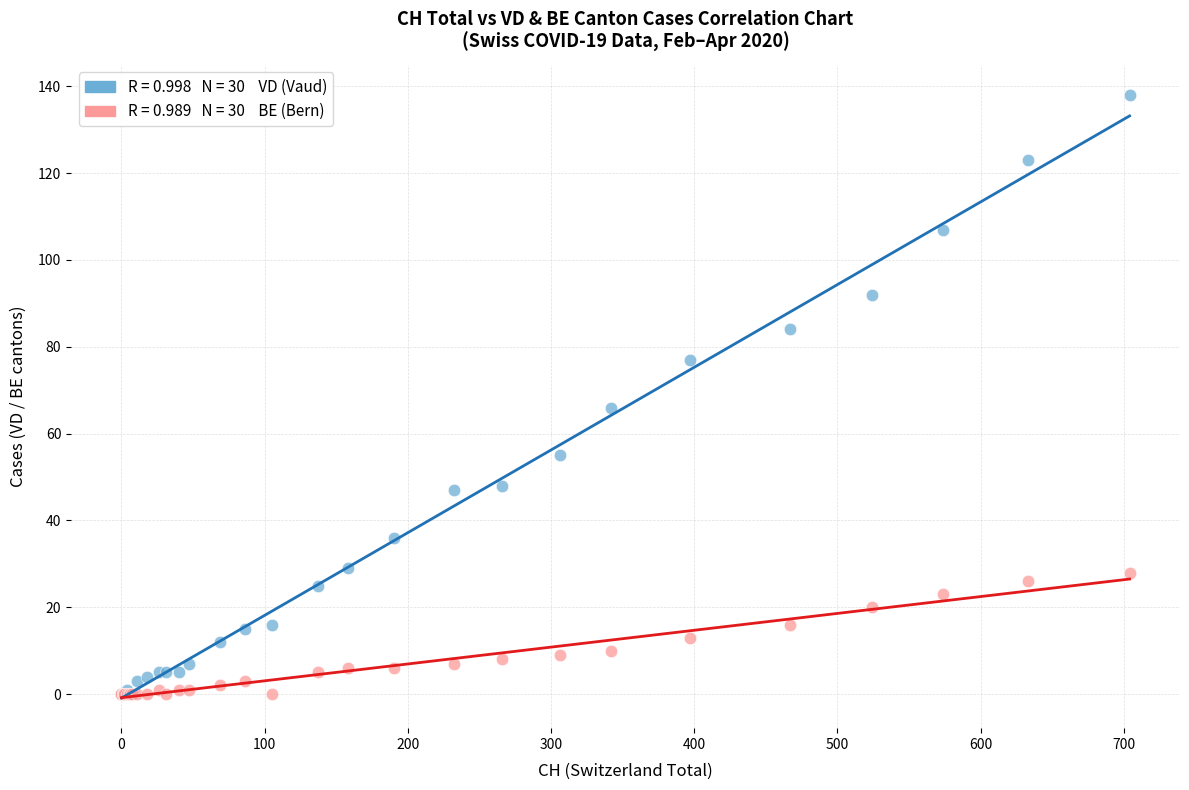

Across all series, what Y value is closest to 69?

66